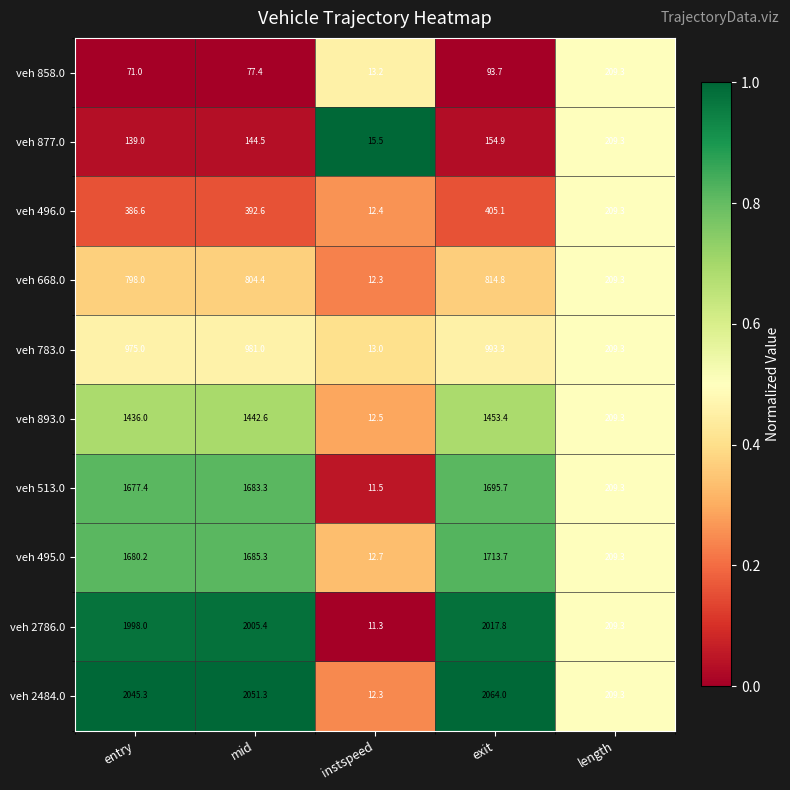

Is it true that veh 2484.0 equals 21.7 at instspeed?

False